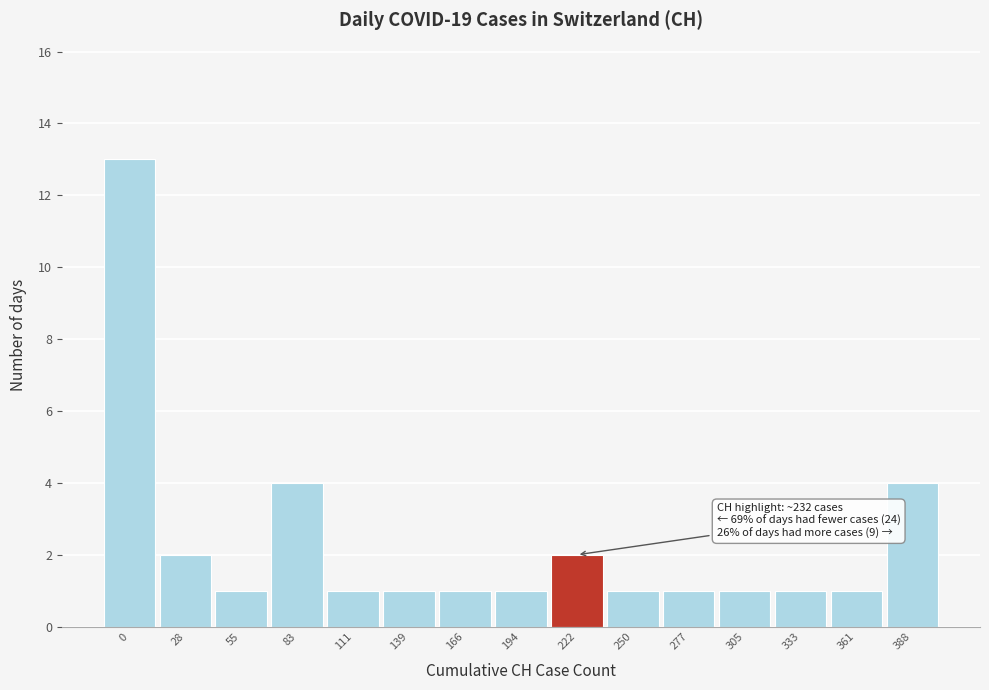

Reading left to right, transcribe all the data shown in this chart.

0=13	28=2	55=1	83=4	111=1	139=1	166=1	194=1	222=2	250=1	277=1	305=1	333=1	361=1	388=4